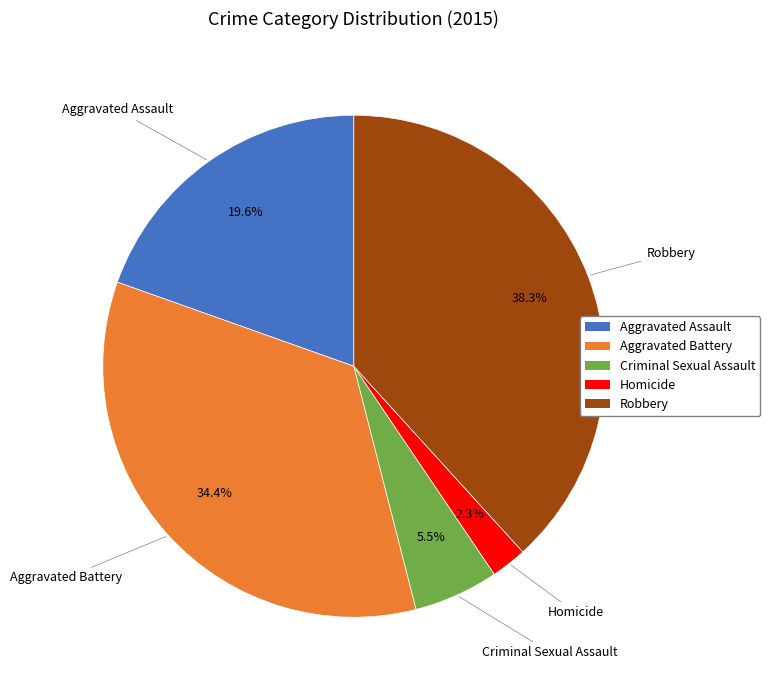

What percentage is the Homicide slice, to the nearest percent?

2%